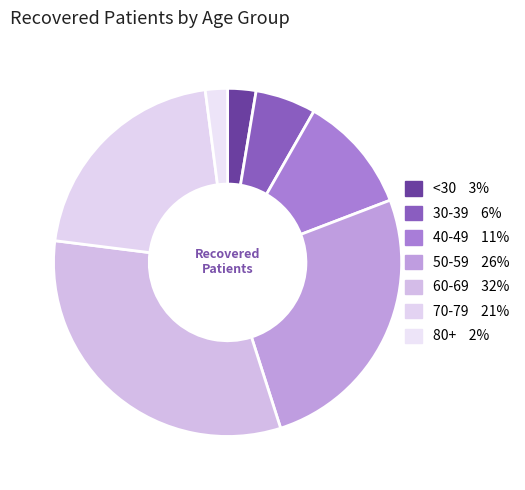

How many slices are in this pie chart?

7